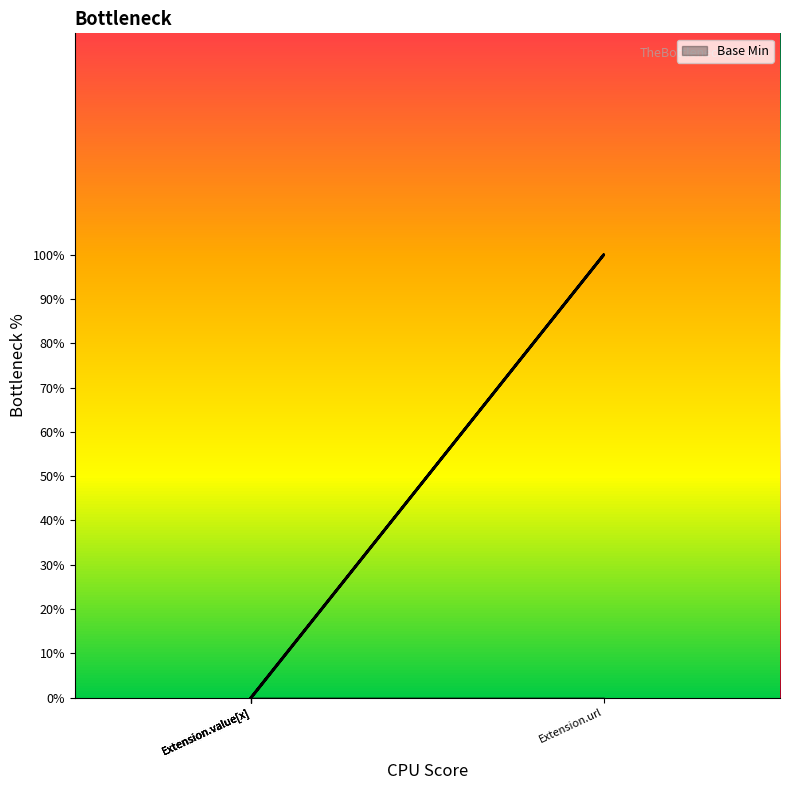

What is the sum of all values?

1